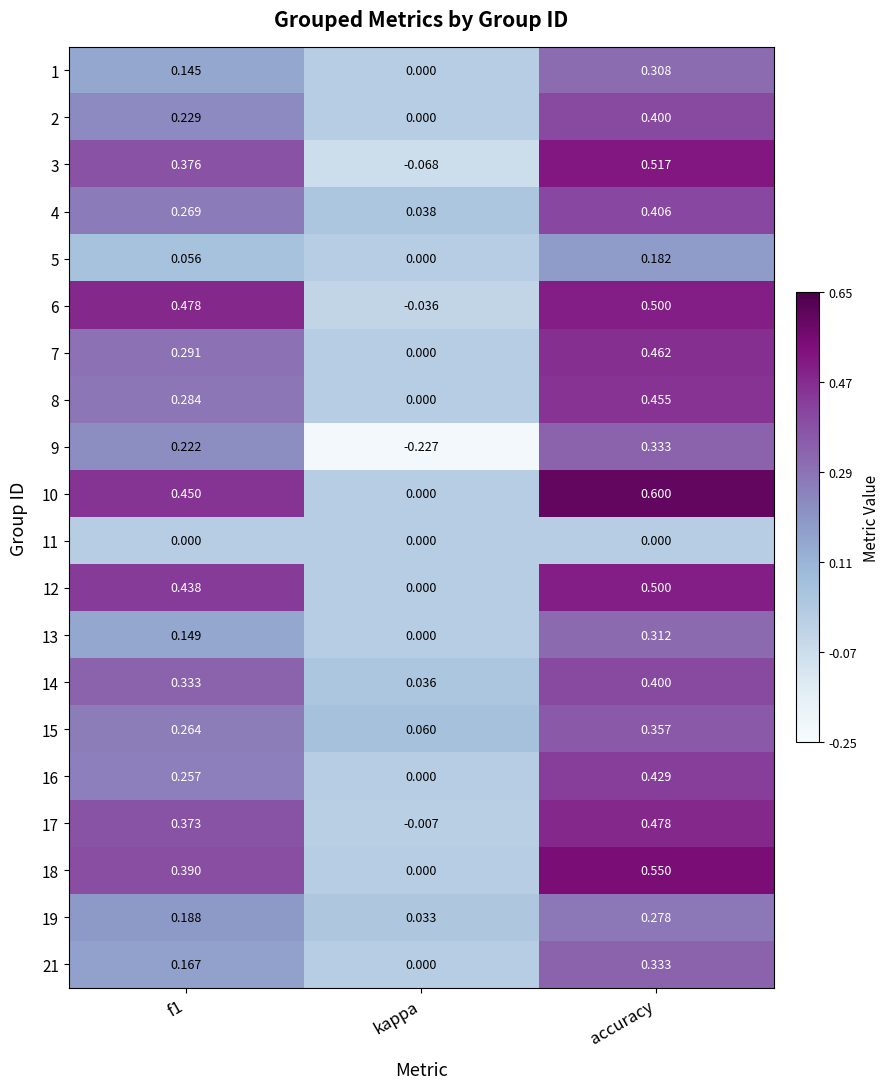

Where is 2 nearest to the value 0?

kappa